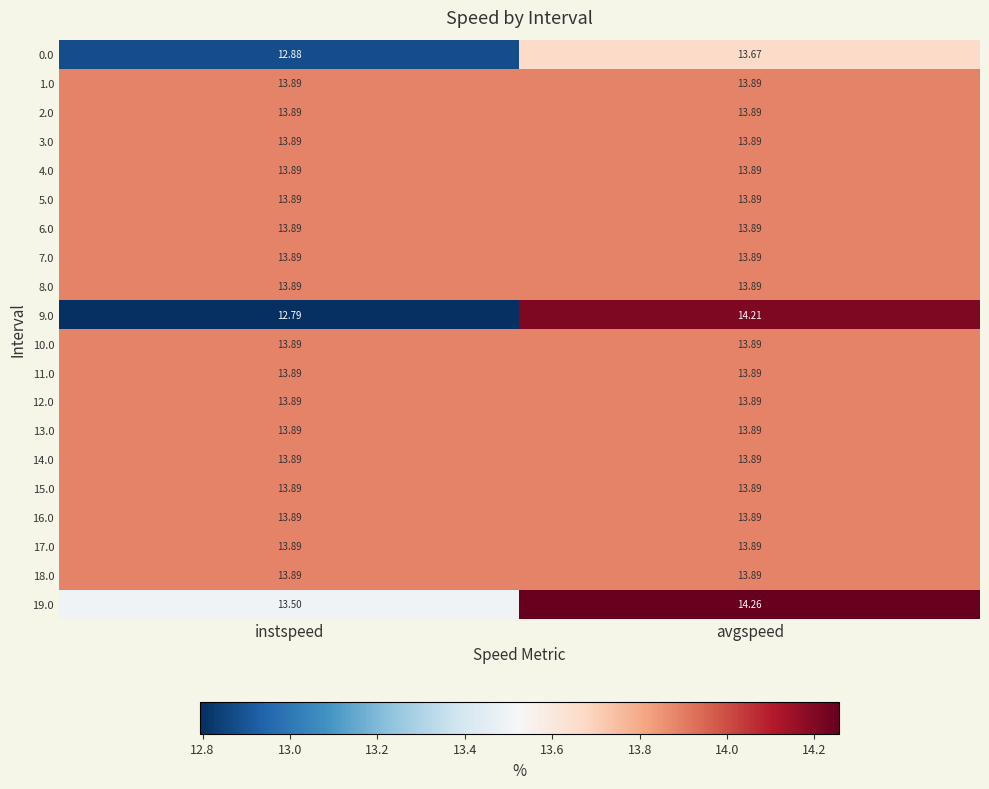

Where is 0.0 nearest to the value 13?

instspeed